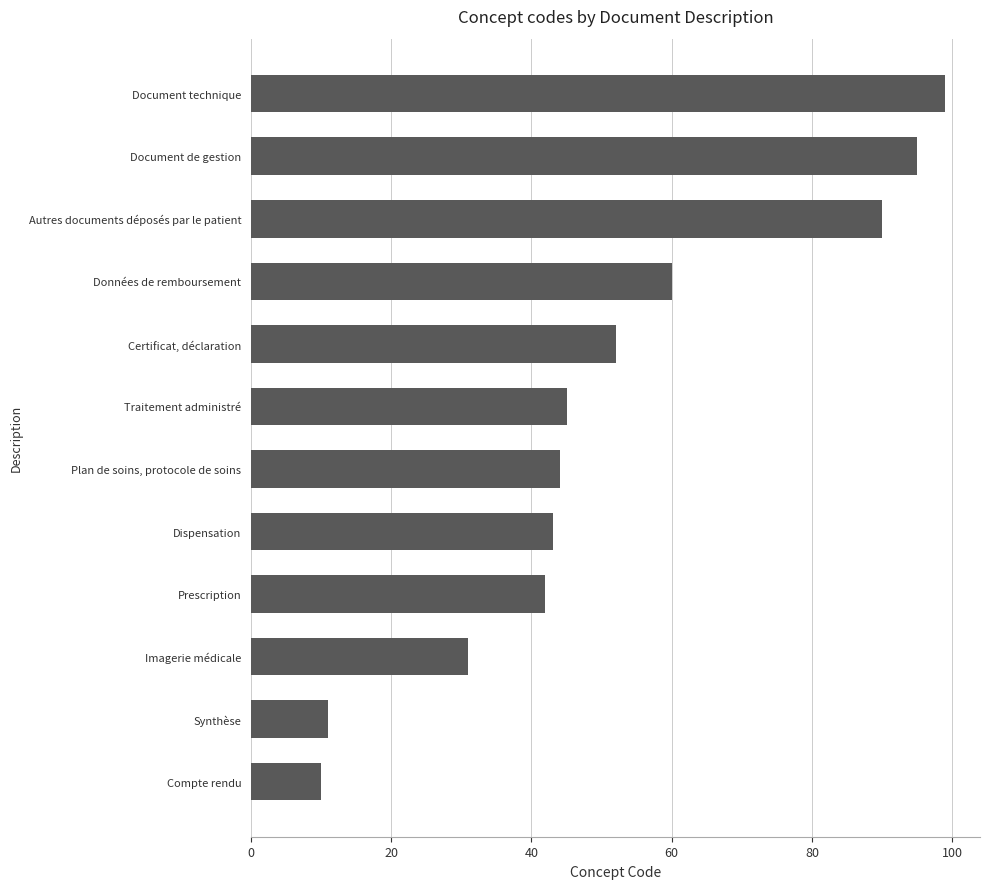

Approximately how many times larger is the value at Imagerie médicale compared to Autres documents déposés par le patient?

0.3